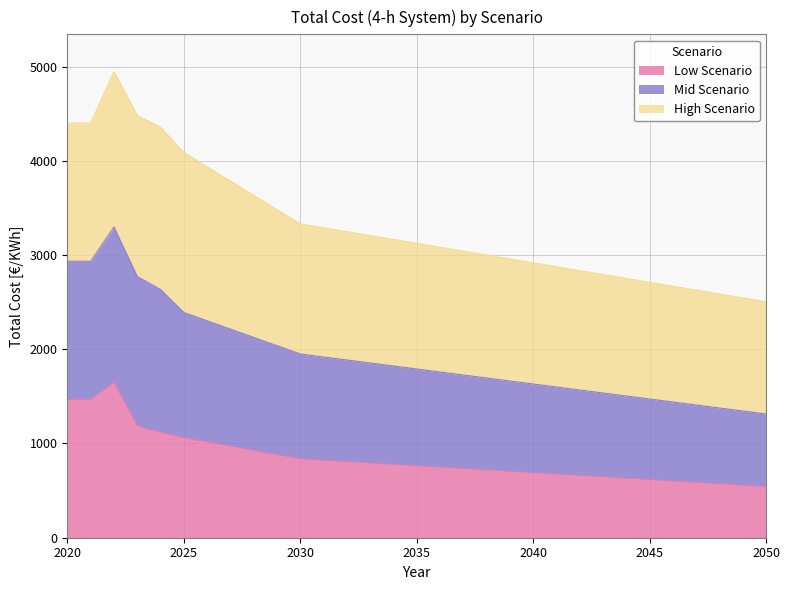

What is the highest value of the Low Scenario series?

1649.0